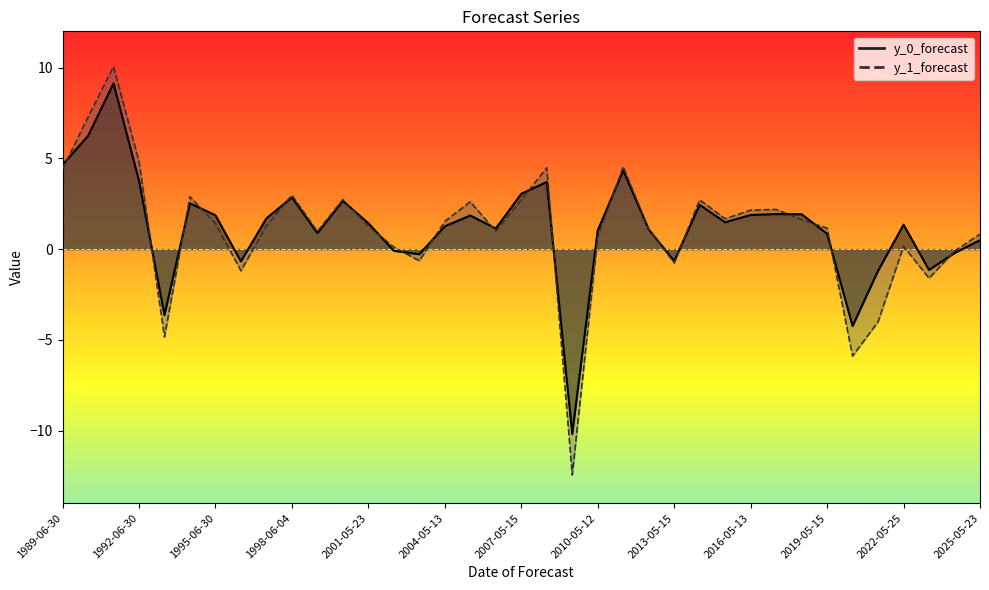

What position from the right is 1995-06-30?

31